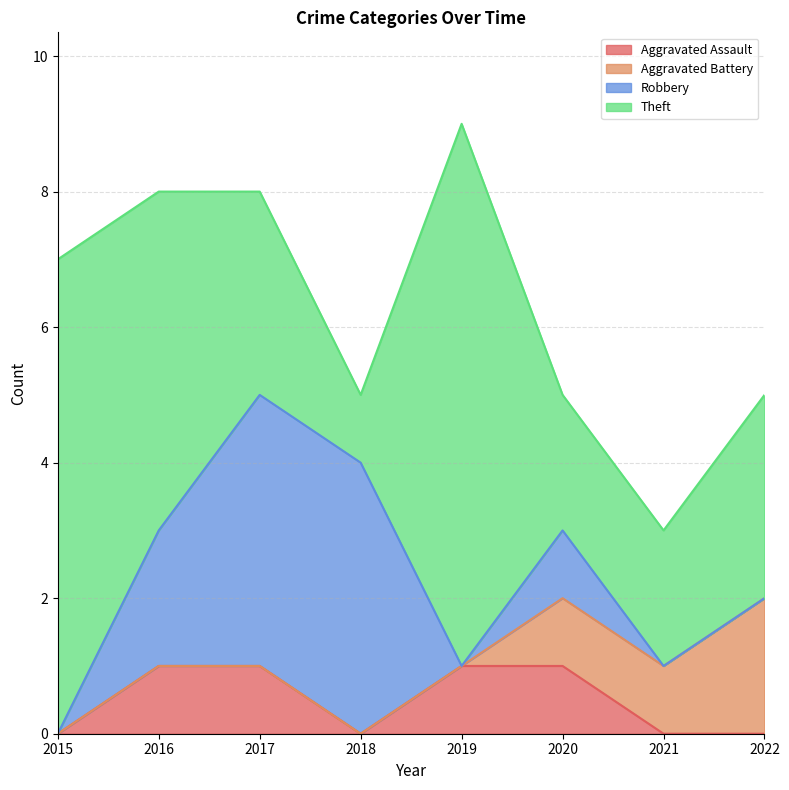

How many lines are shown in the chart?

4